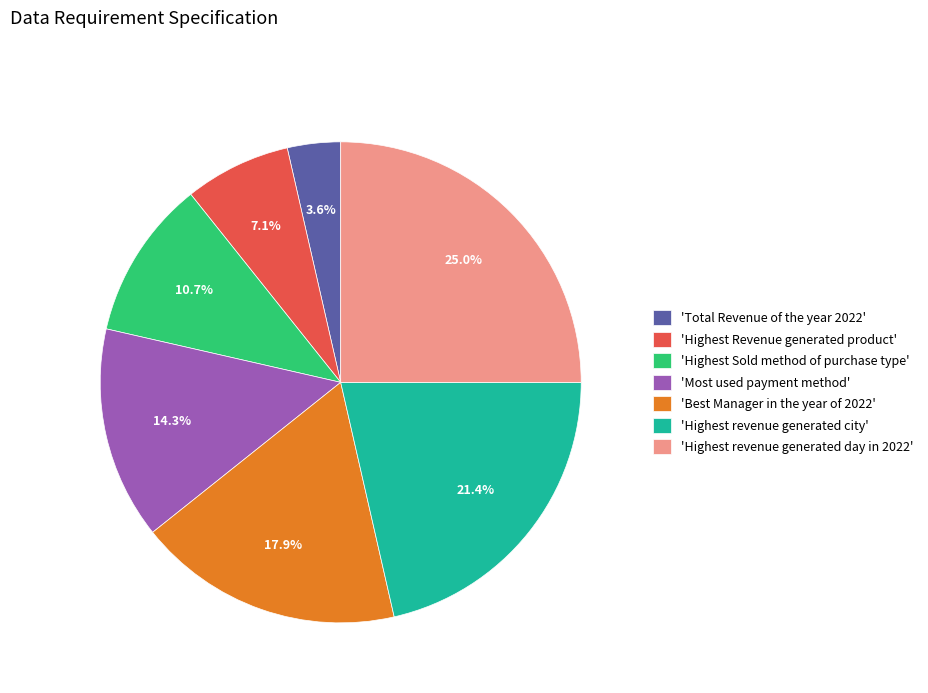

Is the sum of 'Highest Revenue generated product' and 'Most used payment method' greater than half?

No